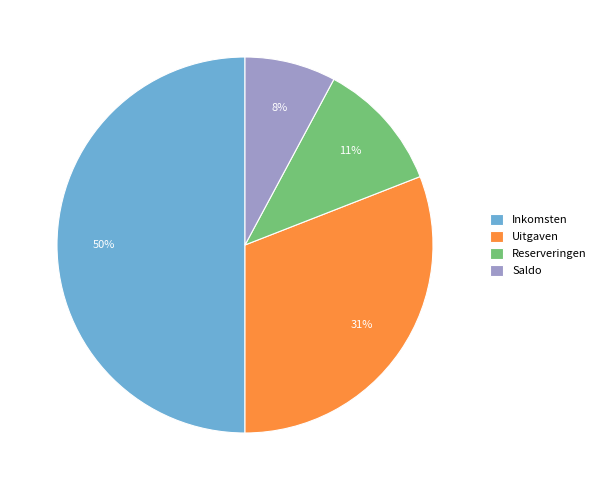

What is the largest slice in the pie chart?

Inkomsten